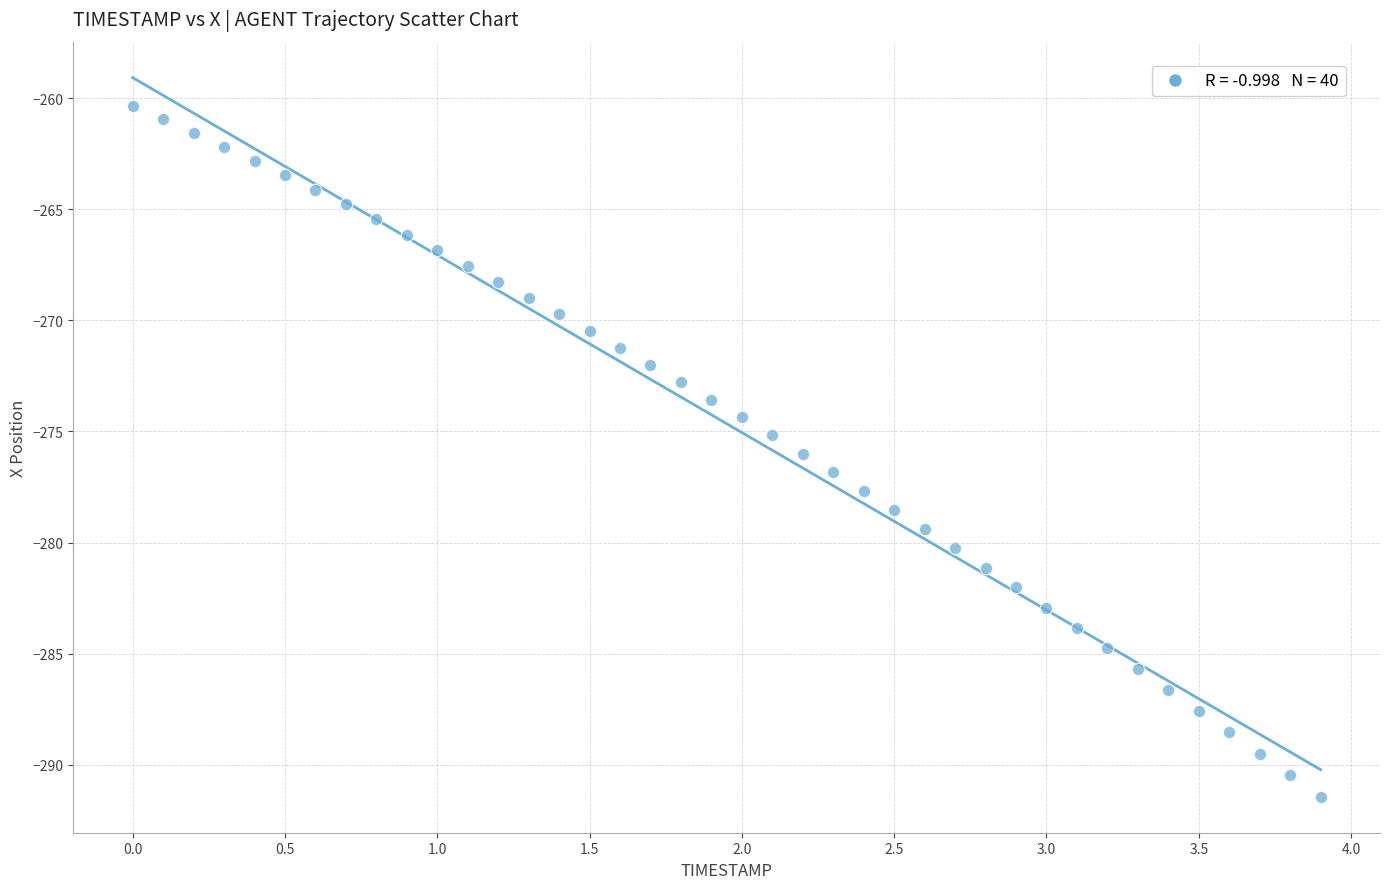

What is the range of X values (max minus min)?

3.9